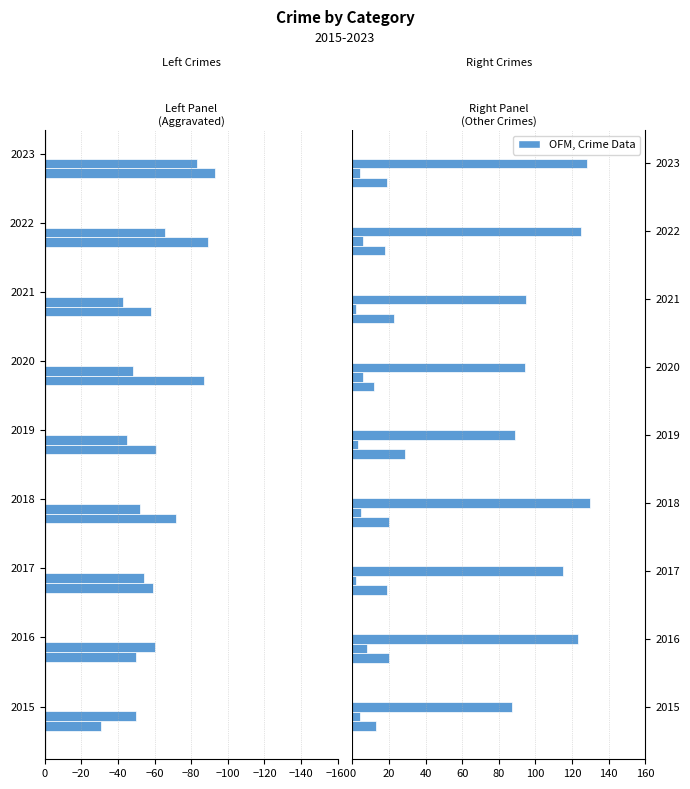

Reading left to right, extract all data points from this chart.

Aggravated Assault: -31	-50	-59	-72	-61	-87	-58	-89	-93
Aggravated Battery: -50	-60	-54	-52	-45	-48	-43	-66	-83
Criminal Sexual Assault: 13	20	19	20	29	12	23	18	19
Homicide: 4	8	2	5	3	6	2	6	4
Robbery: 87	123	115	130	89	94	95	125	128